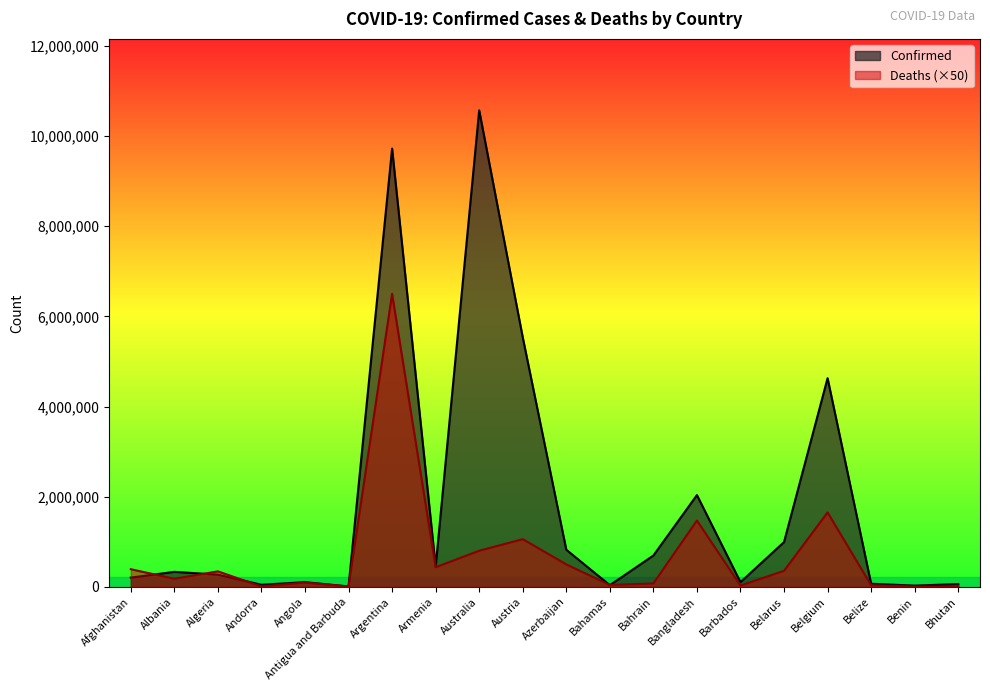

True or false: Confirmed has a value of 159169 at Angola.

False